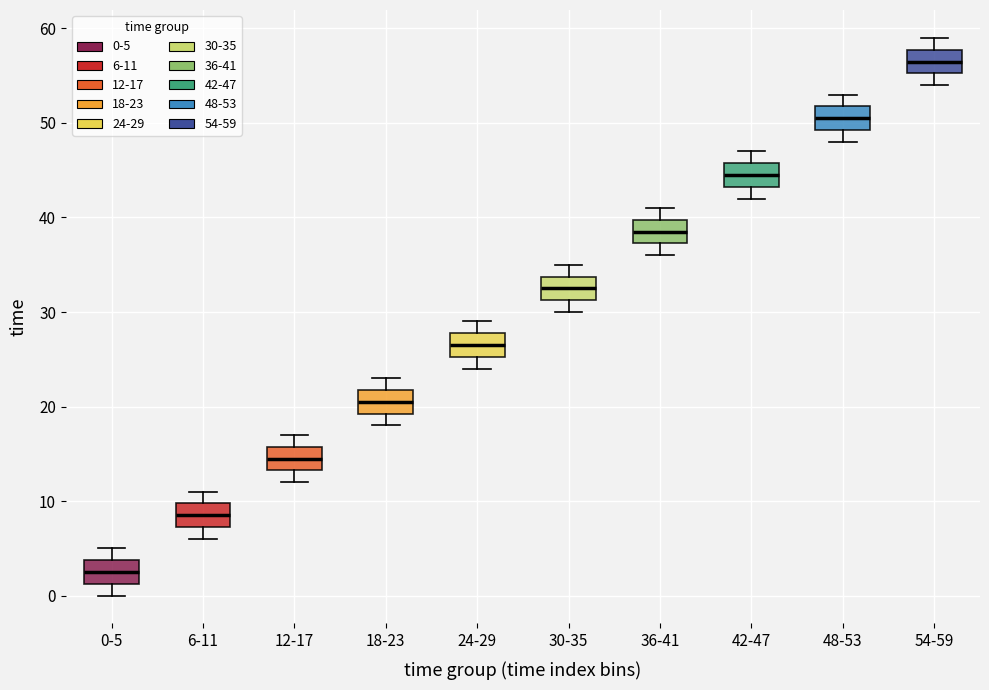

Which box's median line is the lowest?

0-5